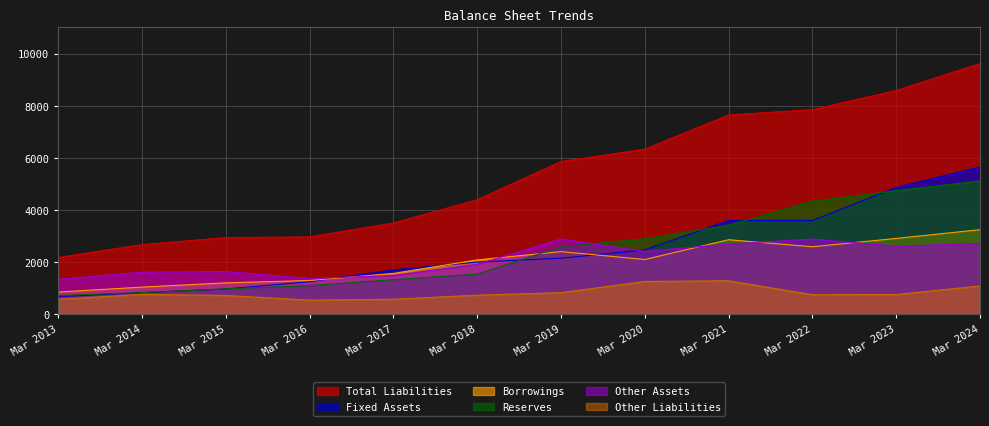

In Borrowings, how many points are higher than both neighbors (excluding endpoints)?

2